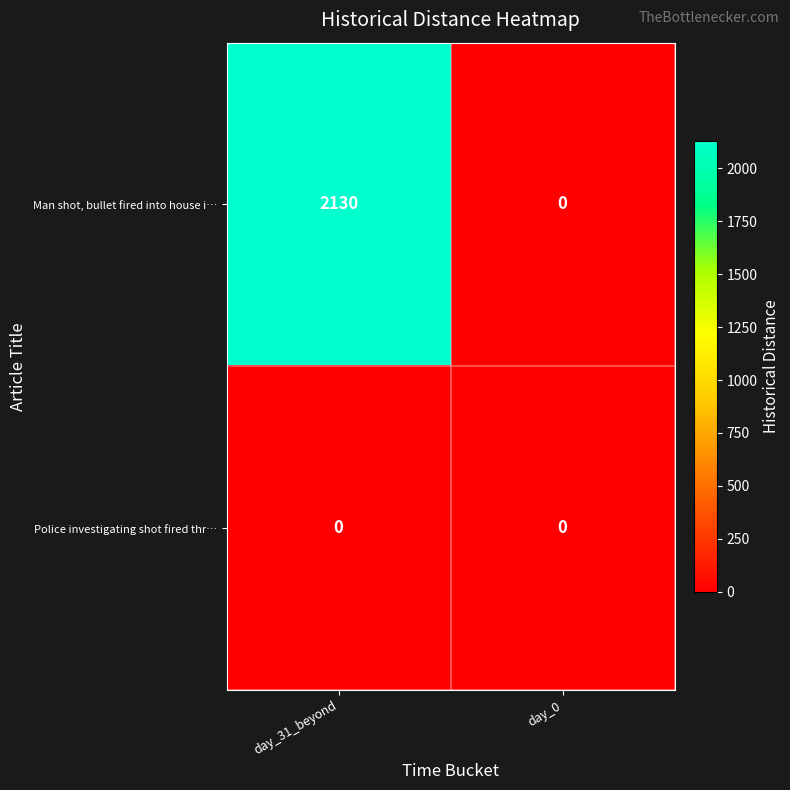

What is the maximum value shown in the chart?

2130